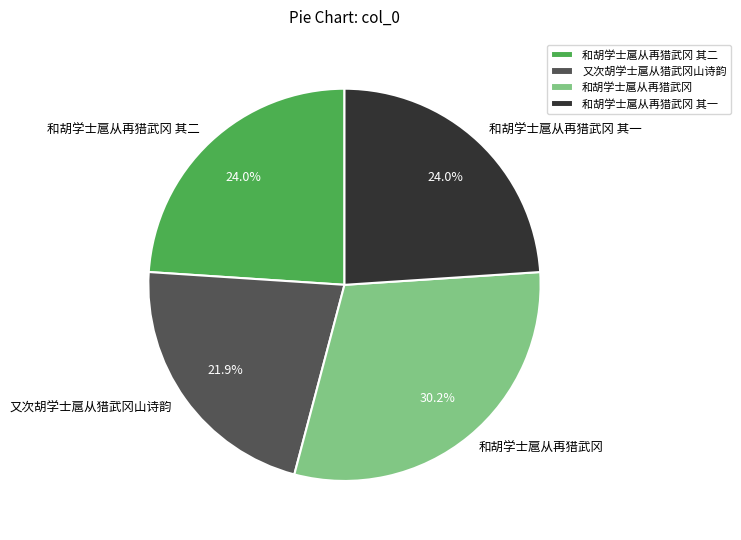

Is it true that 和胡学士扈从再猎武冈 其一 is 24% of the pie?

True